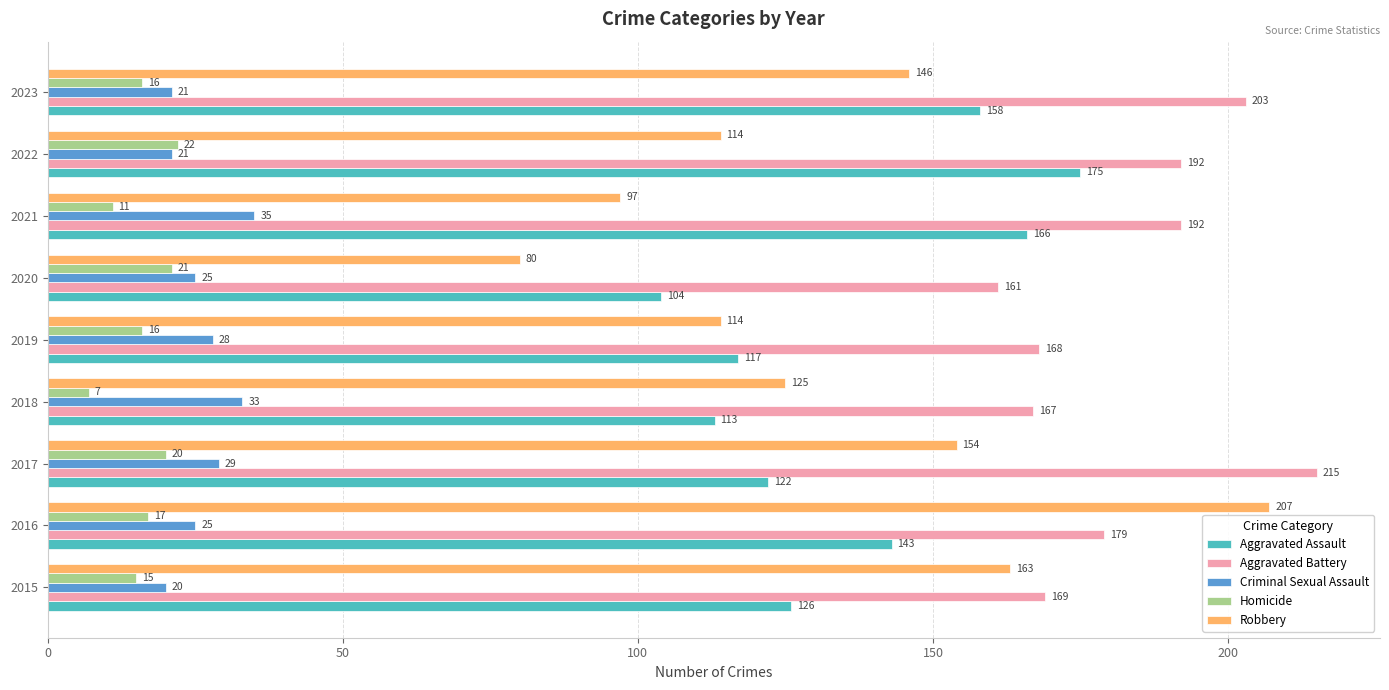

What is the maximum value for Aggravated Battery?

215